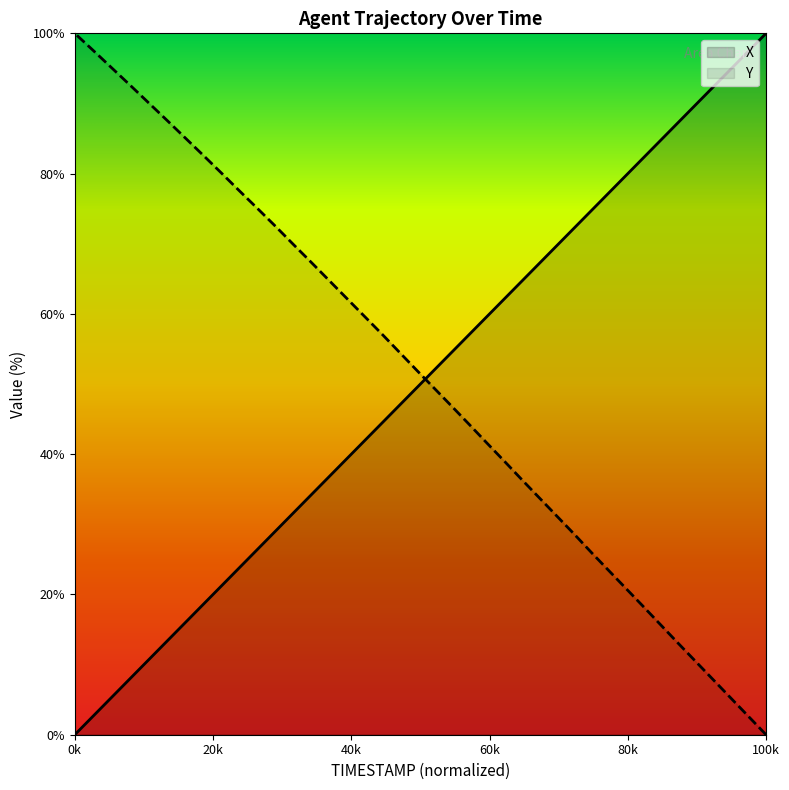

What position from the left is 19.5?

16